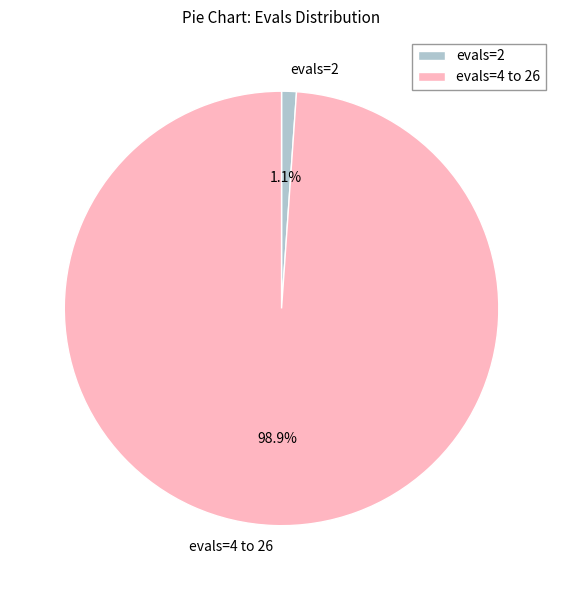

Rank the categories by value from lowest to highest.

evals=2, evals=4 to 26